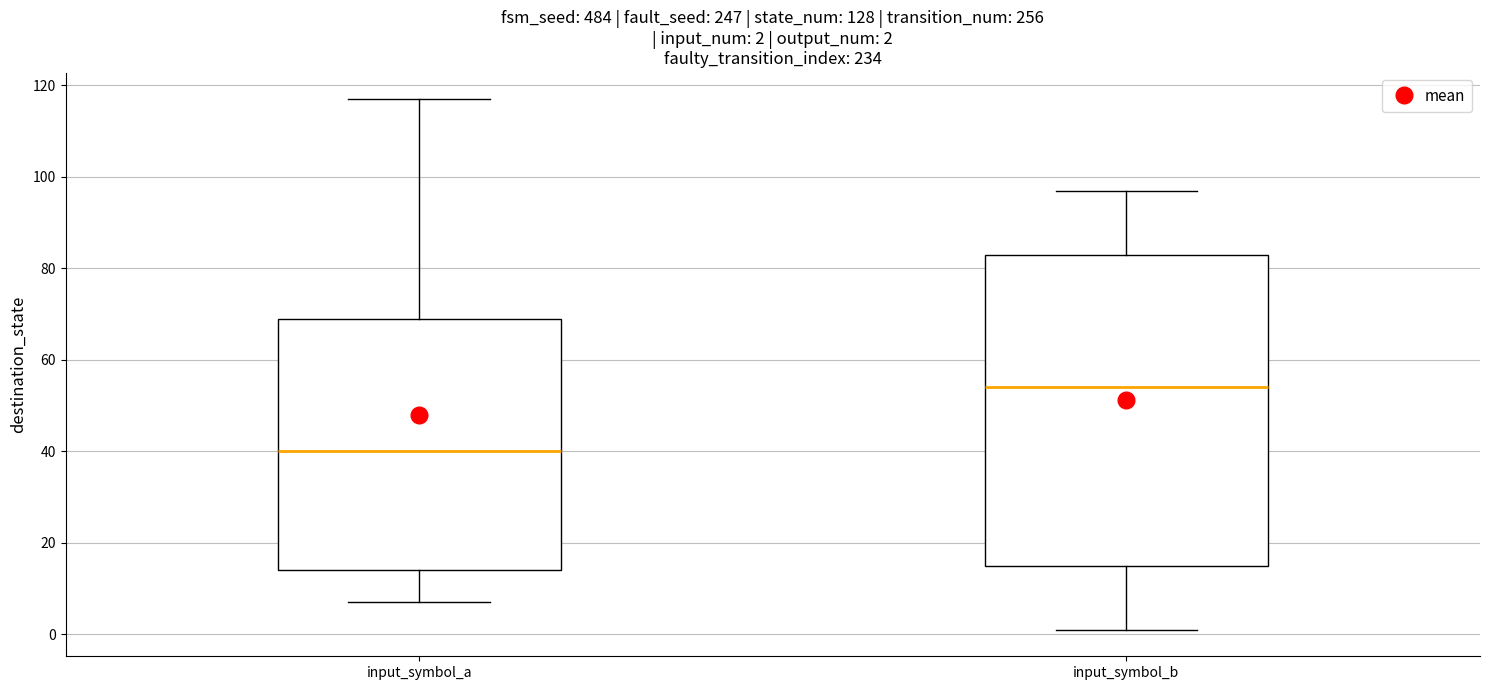

Which box's median line is the lowest?

input_symbol_a